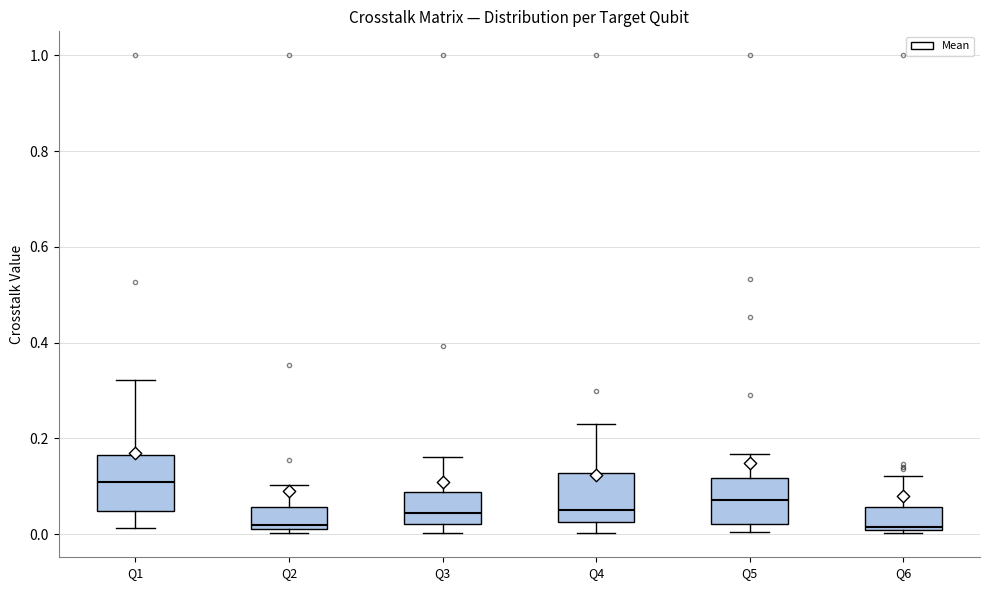

Where does the upper whisker of the box for Q1 end on the y-axis? The values are not printed on the chart, so give them approximately, as read against the axis.

0.32